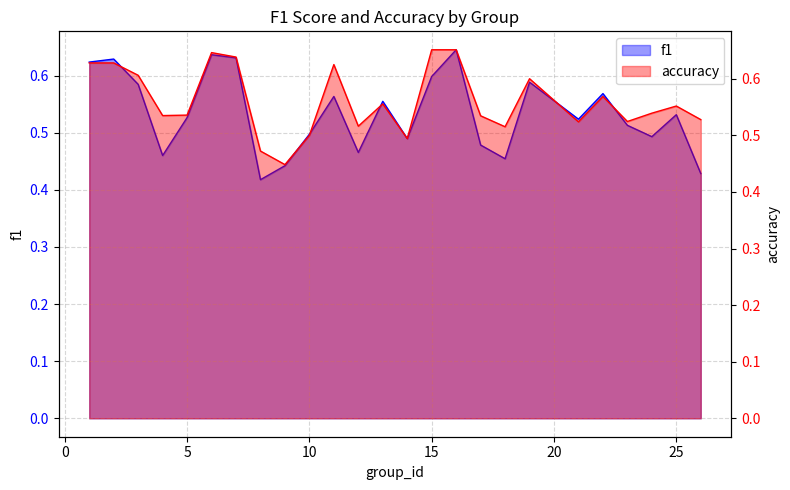

What value does the accuracy series have at 5?

0.5